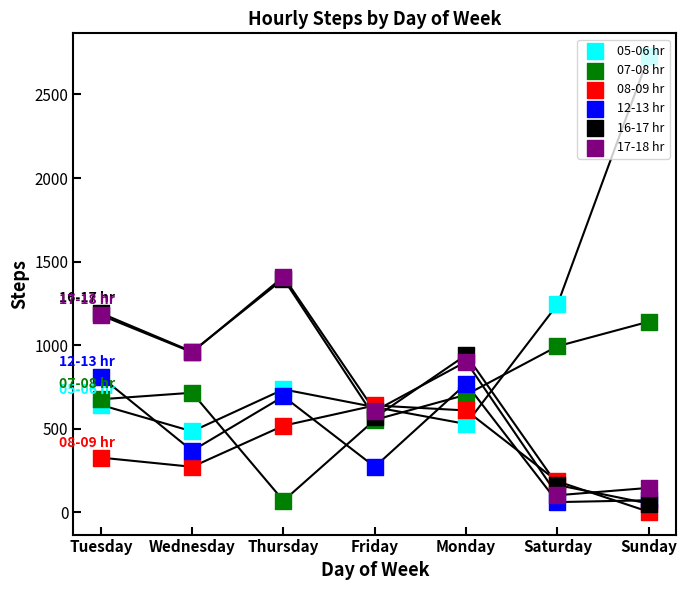

Which series has the largest total across all categories?

05-06 hr